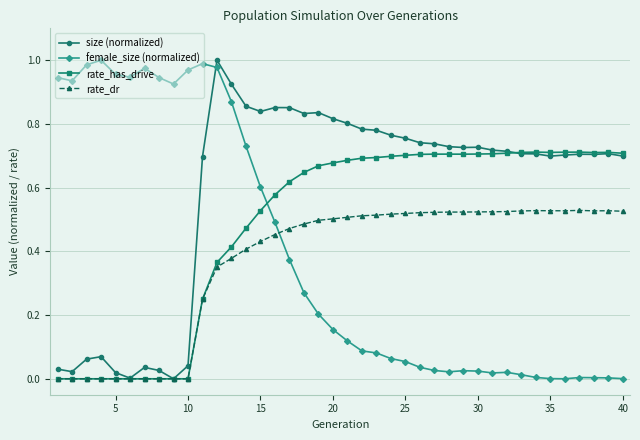

True or false: rate_dr has more than 0 interior local peaks.

True